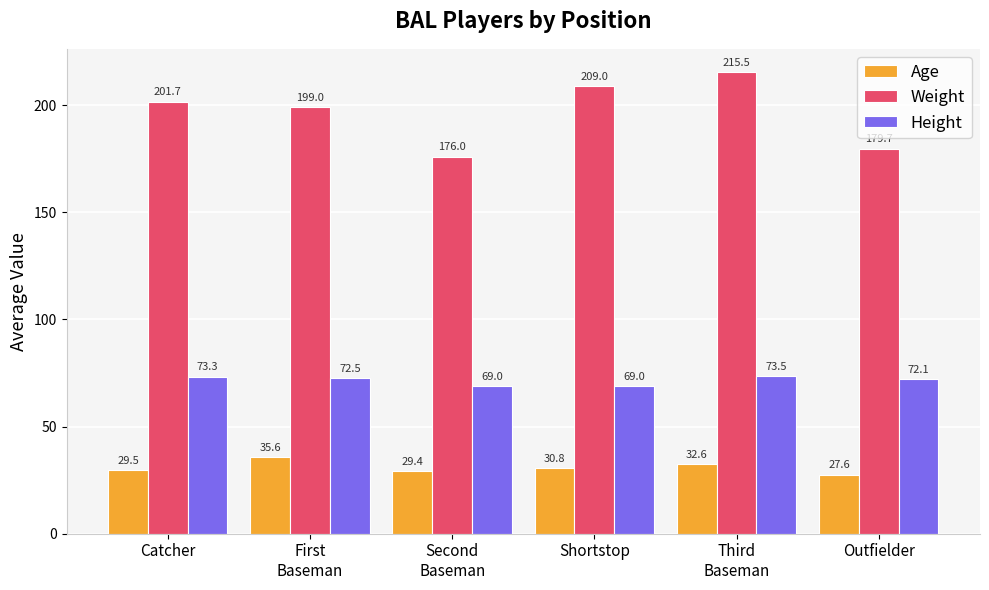

What position from the left is Third
Baseman?

5